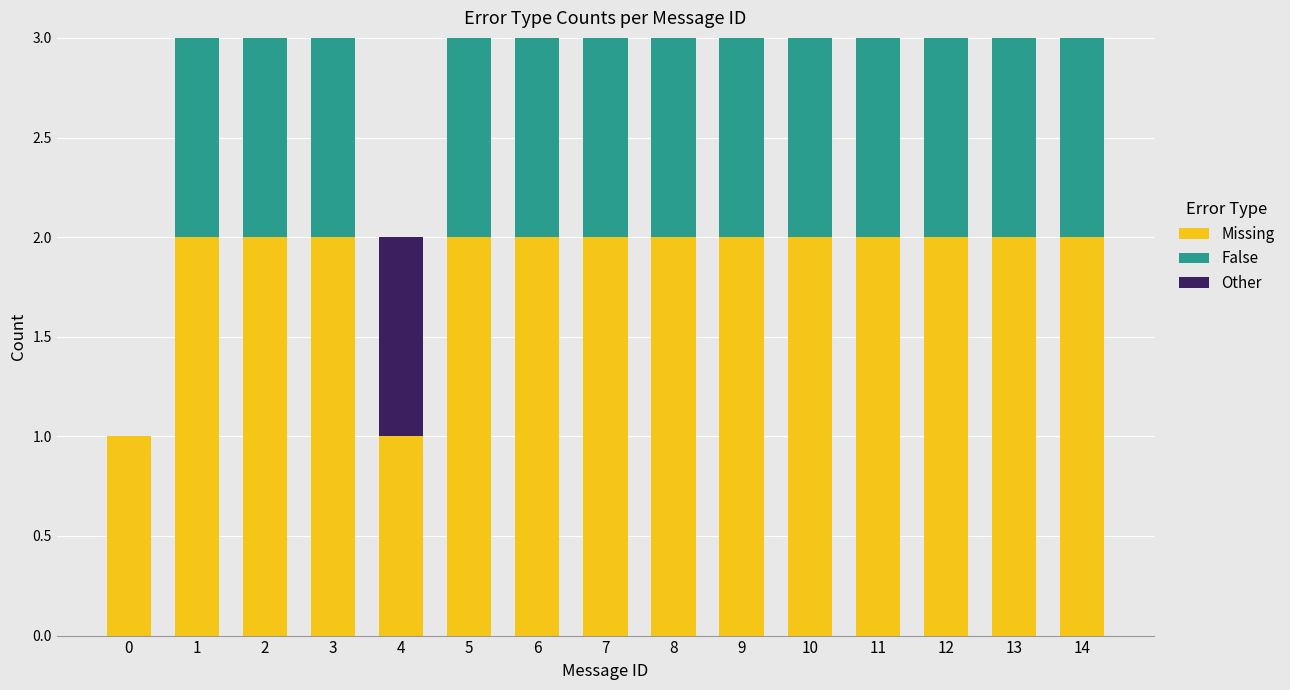

What is the total value across all series at 8?

3